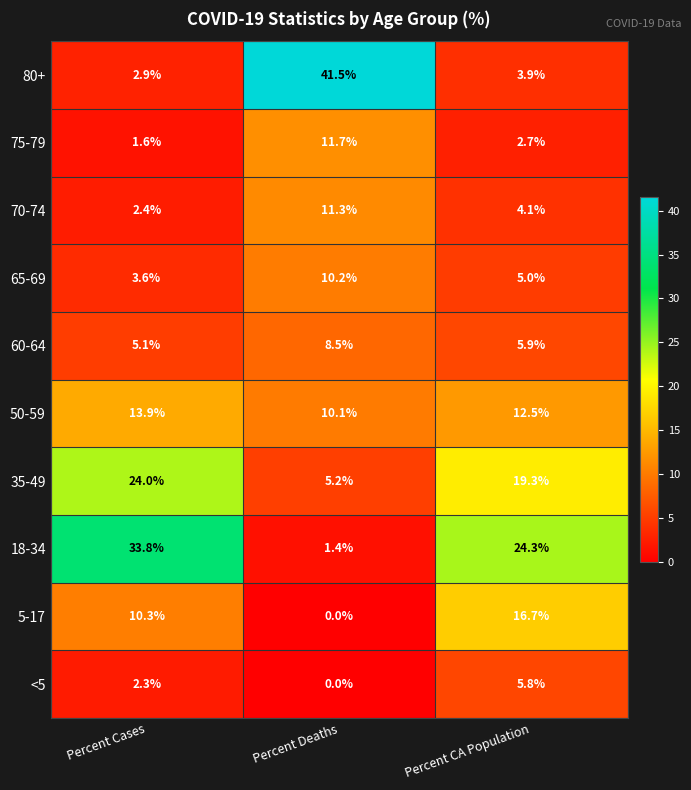

At Percent Cases, list the series in order from largest to smallest.

18-34, 35-49, 50-59, 5-17, 60-64, 65-69, 80+, 70-74, <5, 75-79